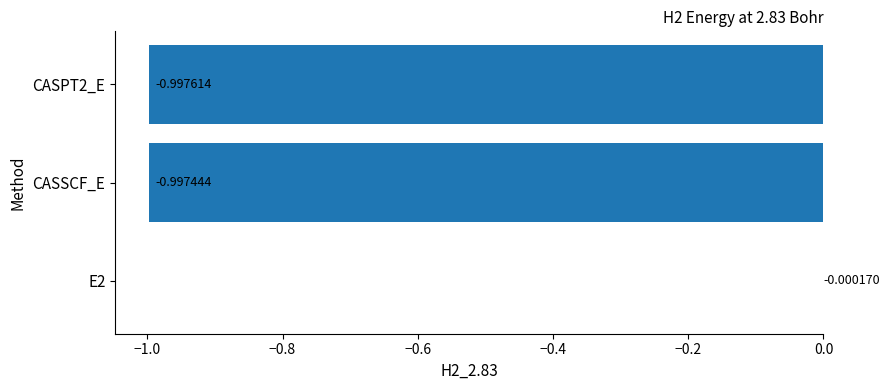

What is the sum of all values?

-2.0